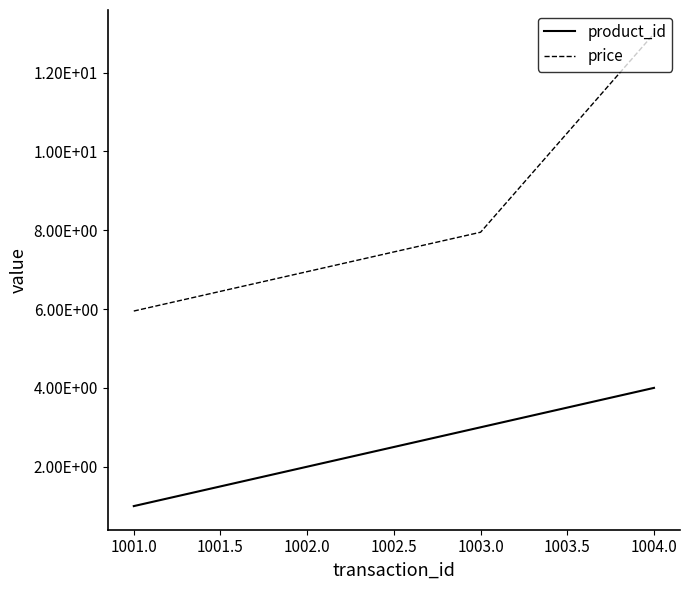

How many product_id values are between 2 and 4?

3